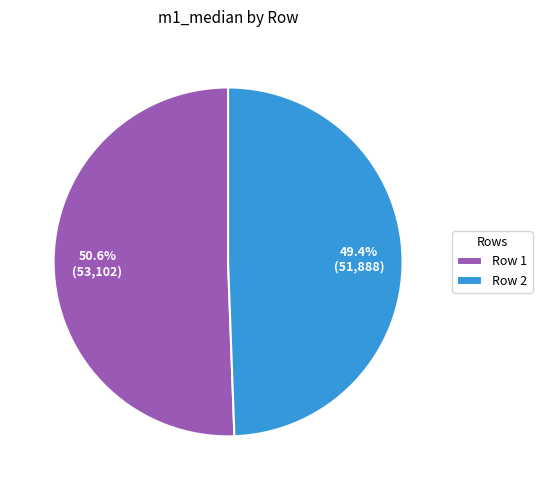

True or false: Row 1 accounts for 64% of the total.

False